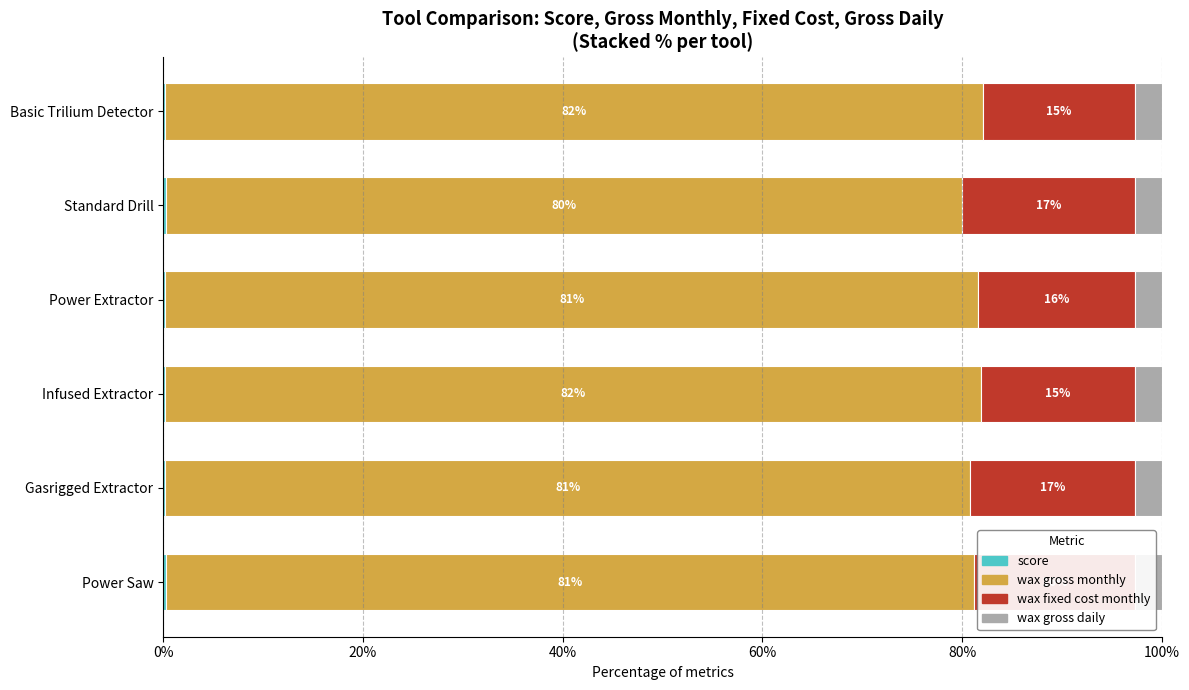

What is the total value across all series at Infused Extractor?

100.0